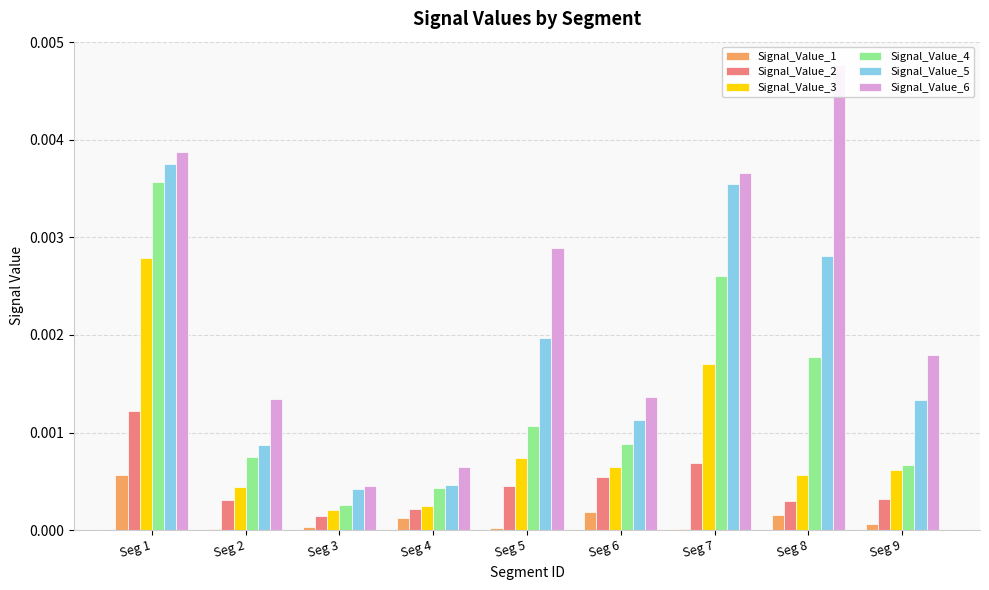

Is it true that Signal_Value_3 equals 0.0 at Seg 5?

True